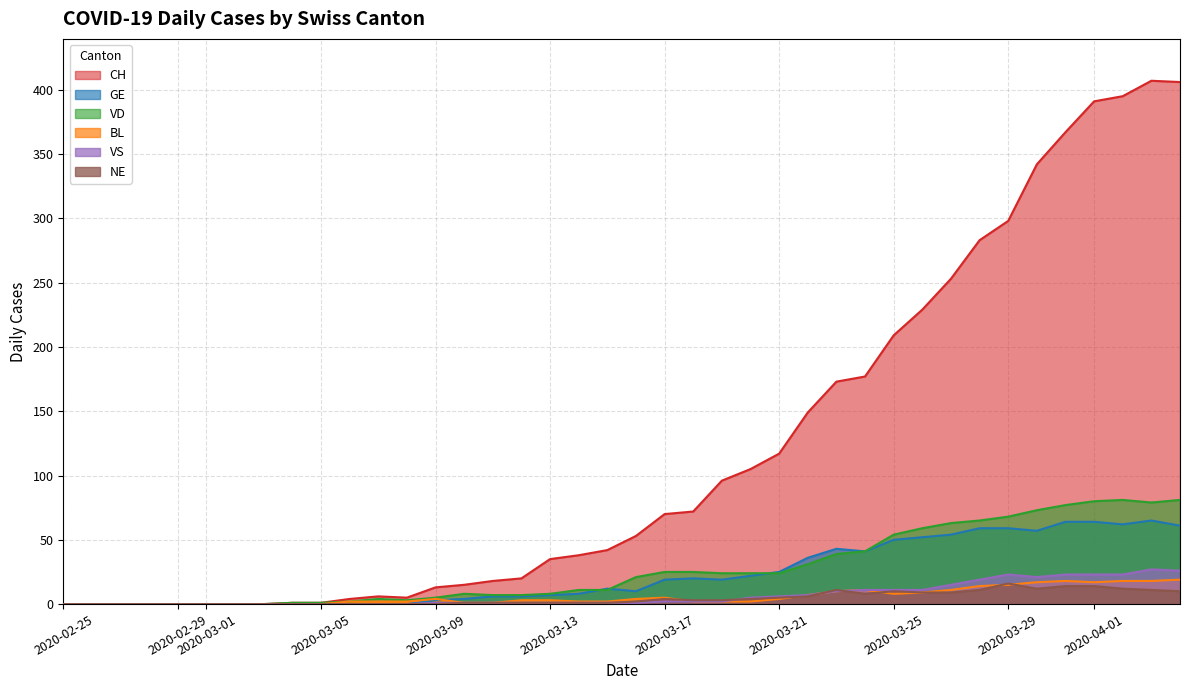

Does the chart display data point markers on the line(s)?

No